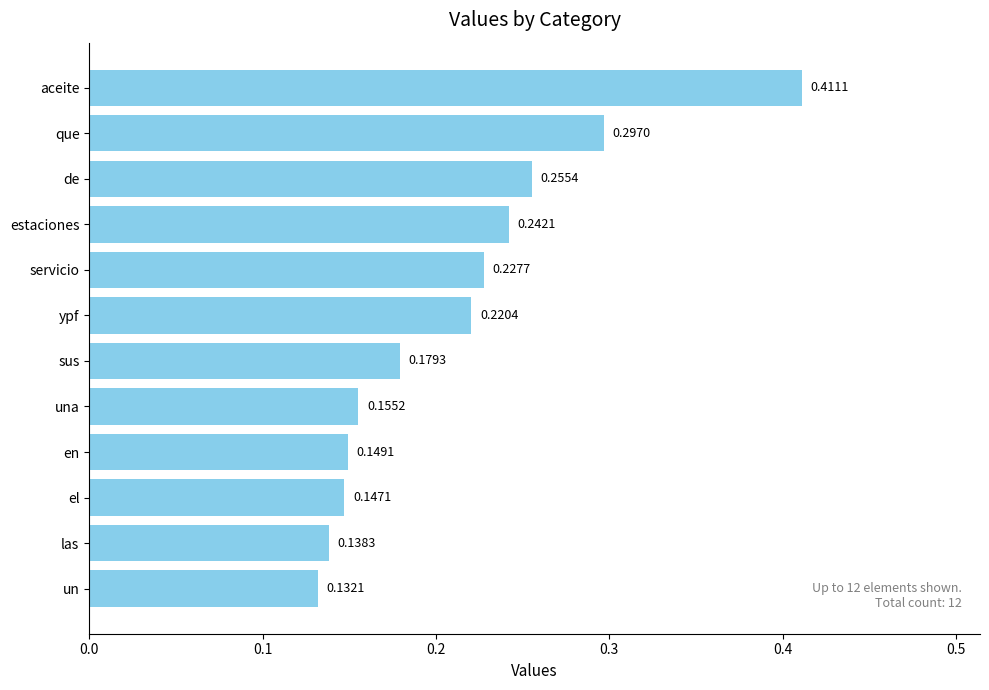

What is the sum of all values?

2.6